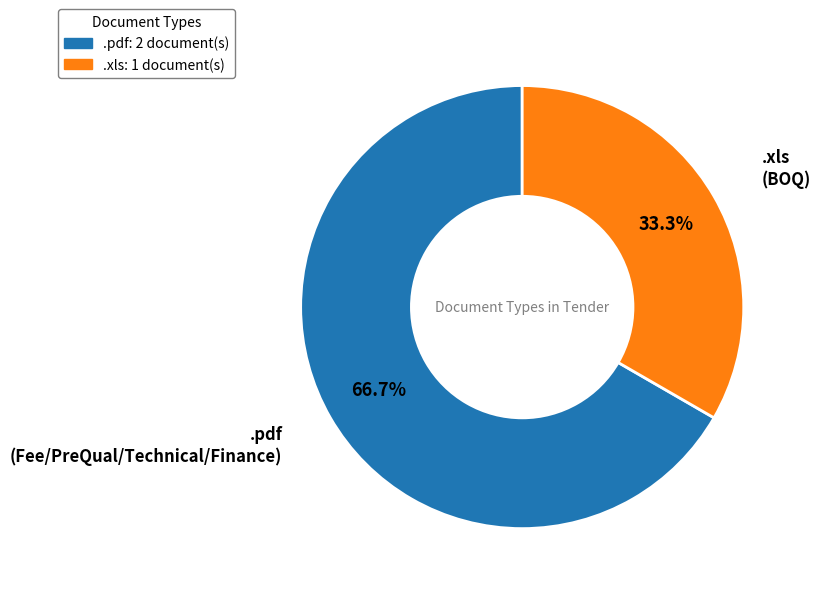

What percentage is the .xls slice, to the nearest percent?

33%